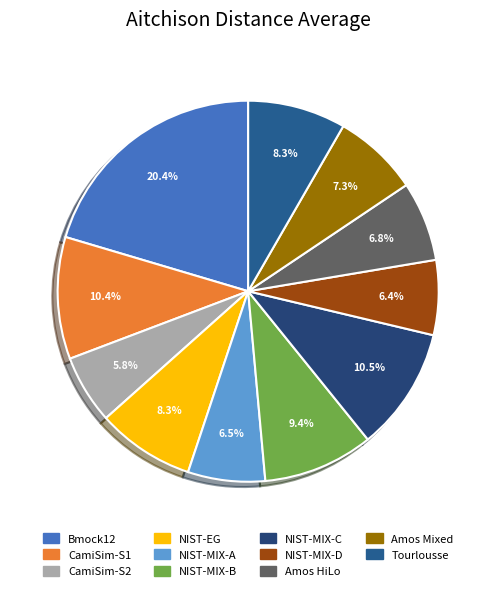

To the nearest percent, what is the combined percentage of NIST-MIX-D and Amos Mixed?

14%